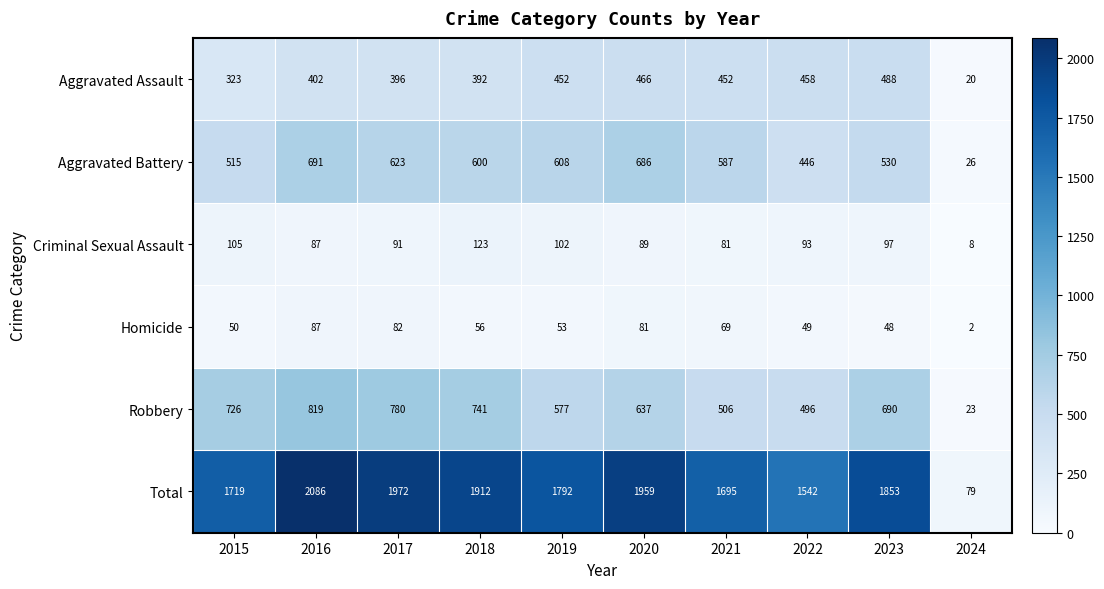

At 2020, list the series in order from largest to smallest.

Total, Aggravated Battery, Robbery, Aggravated Assault, Criminal Sexual Assault, Homicide